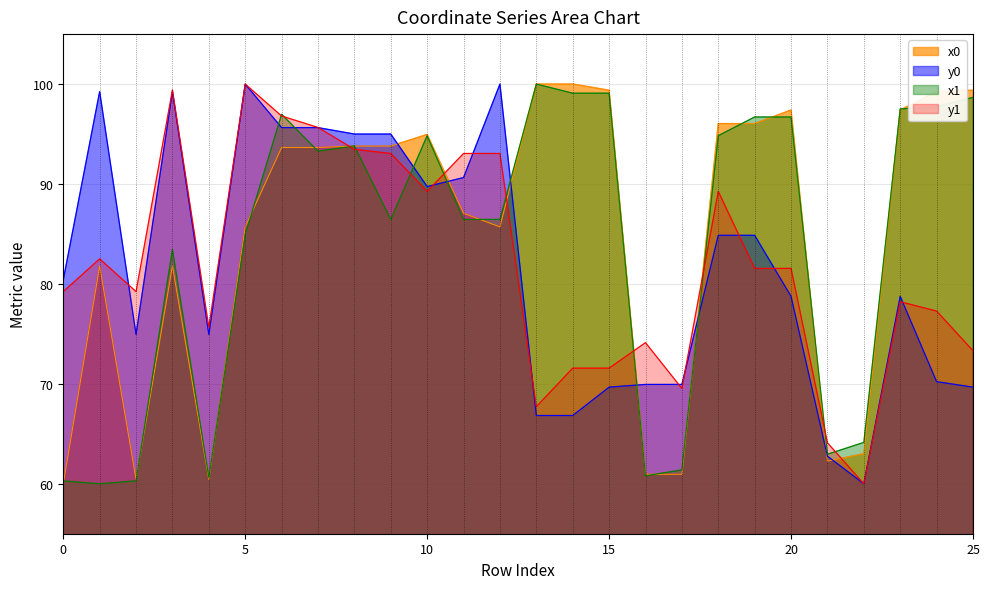

Which label corresponds to the largest value in the chart?

13